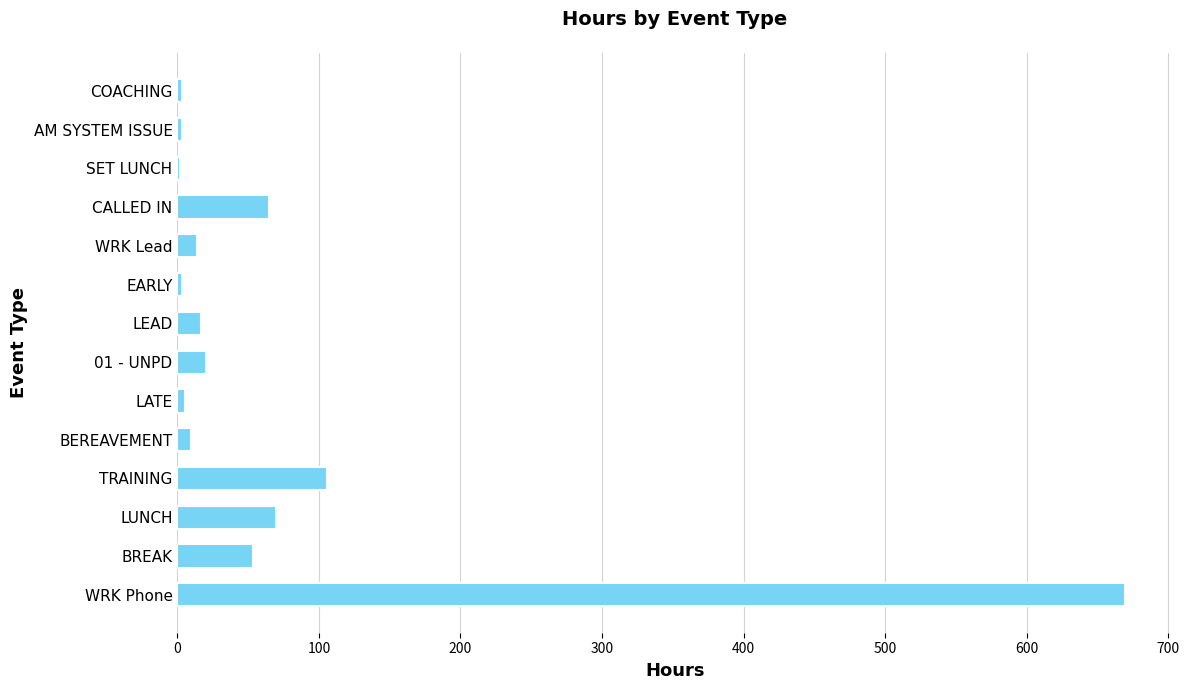

What is the greatest value displayed?

669.3